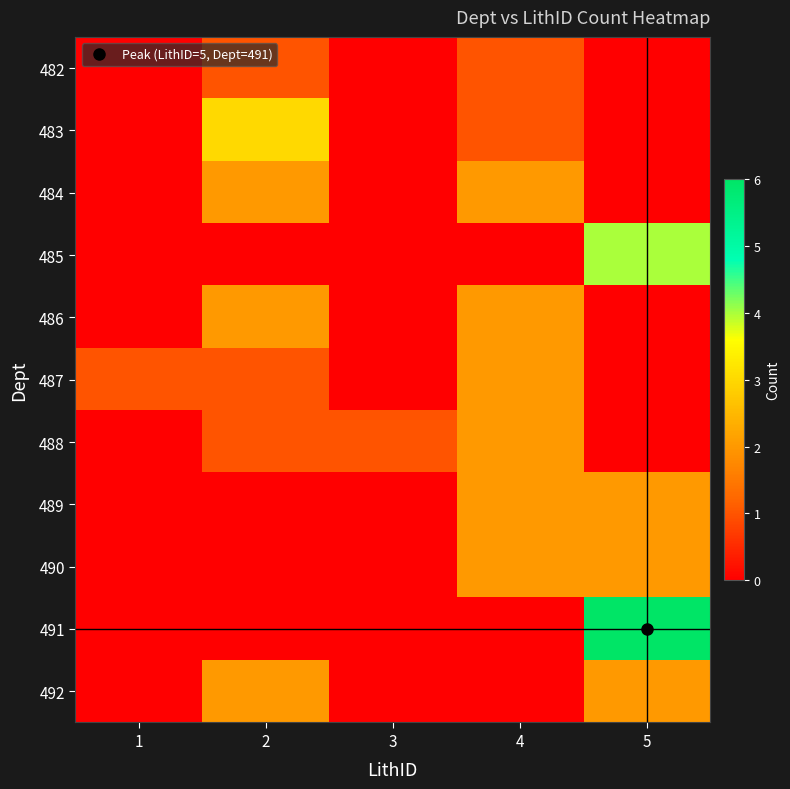

At how many categories does at least one series exceed 2?

2